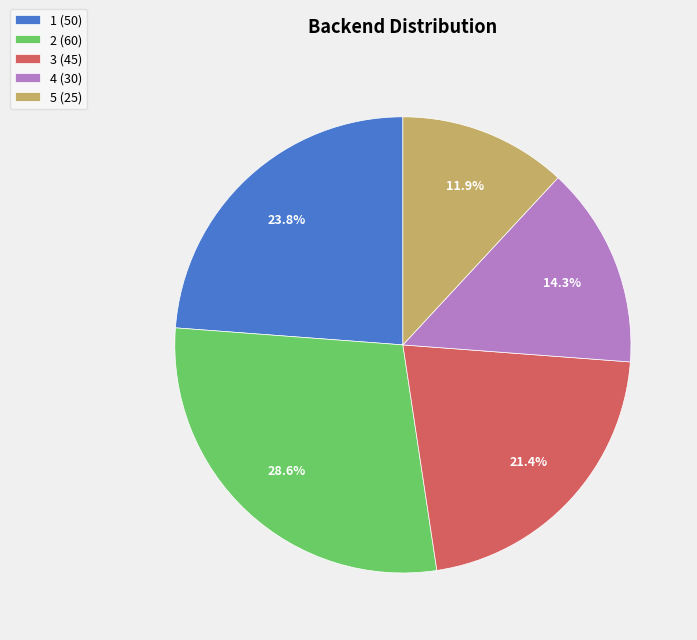

Which category has the biggest portion of the pie?

2